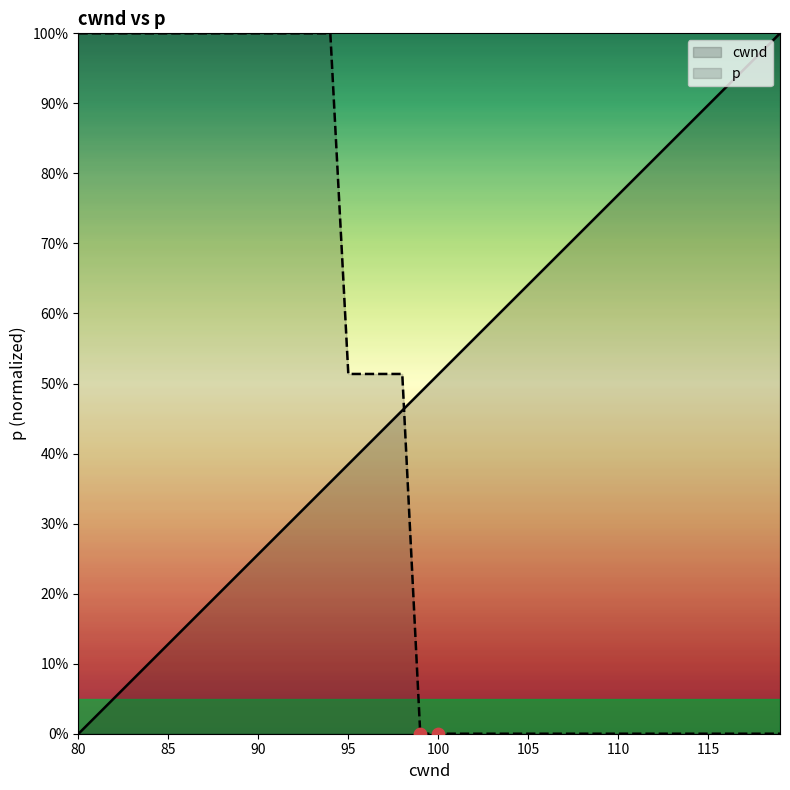

What is the total value across all series at 98?

1.0